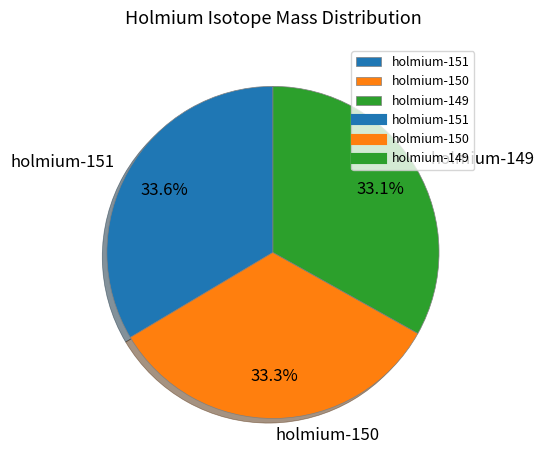

What is the total percentage of holmium-150 and holmium-151?

66.9%